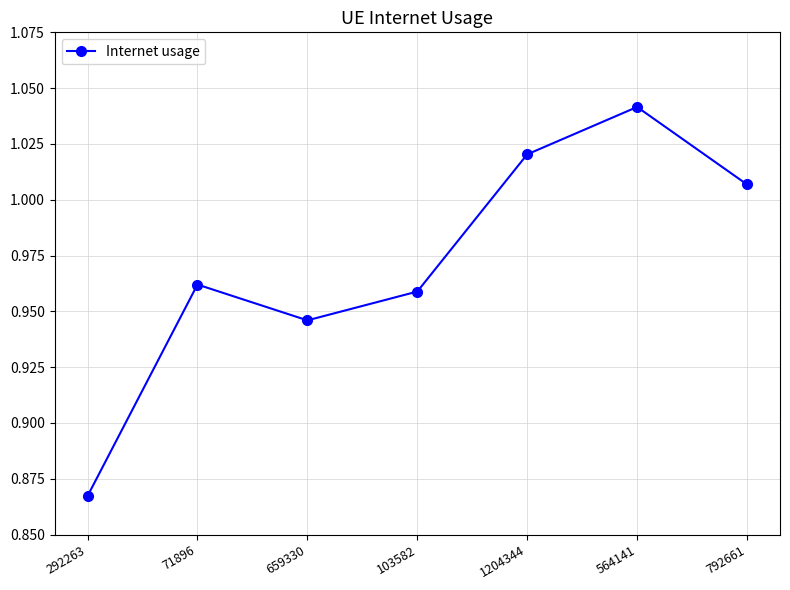

Does the chart display data point markers on the line(s)?

Yes